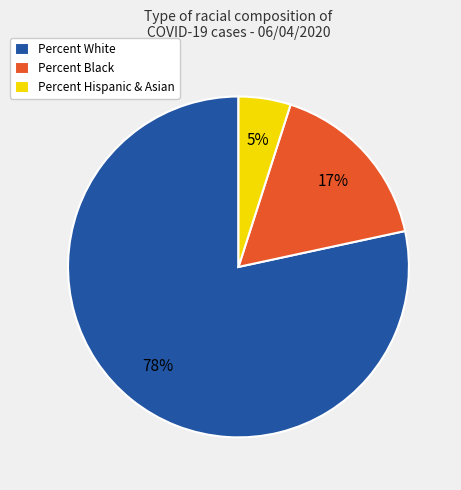

What is the smallest slice in the pie chart?

Percent Hispanic & Asian